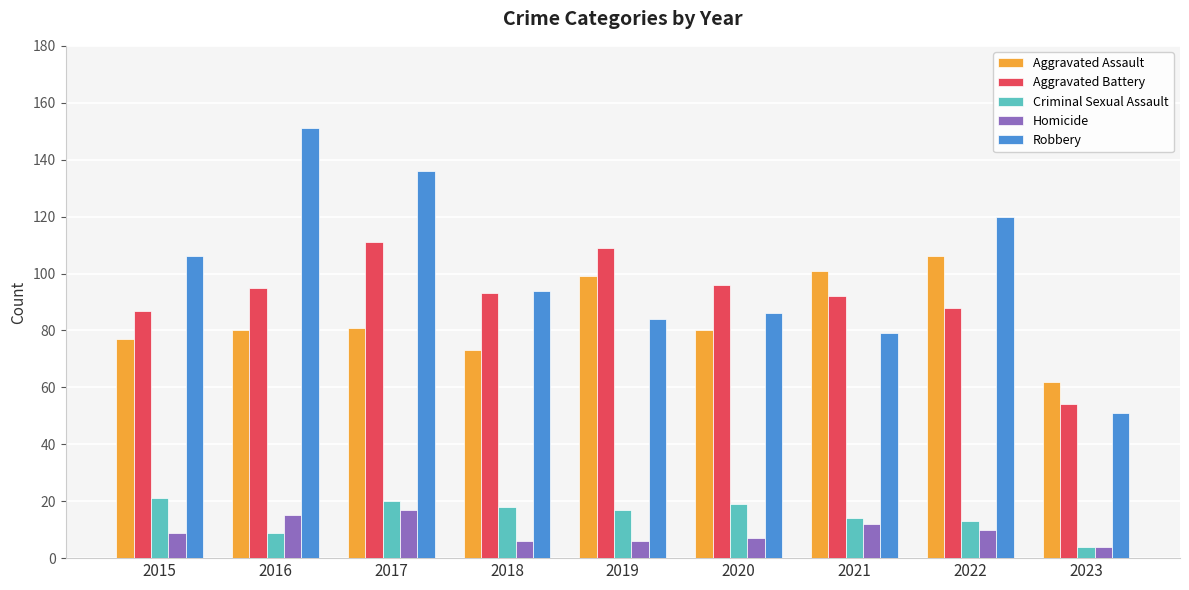

What is the total value across all series at 2021?

298